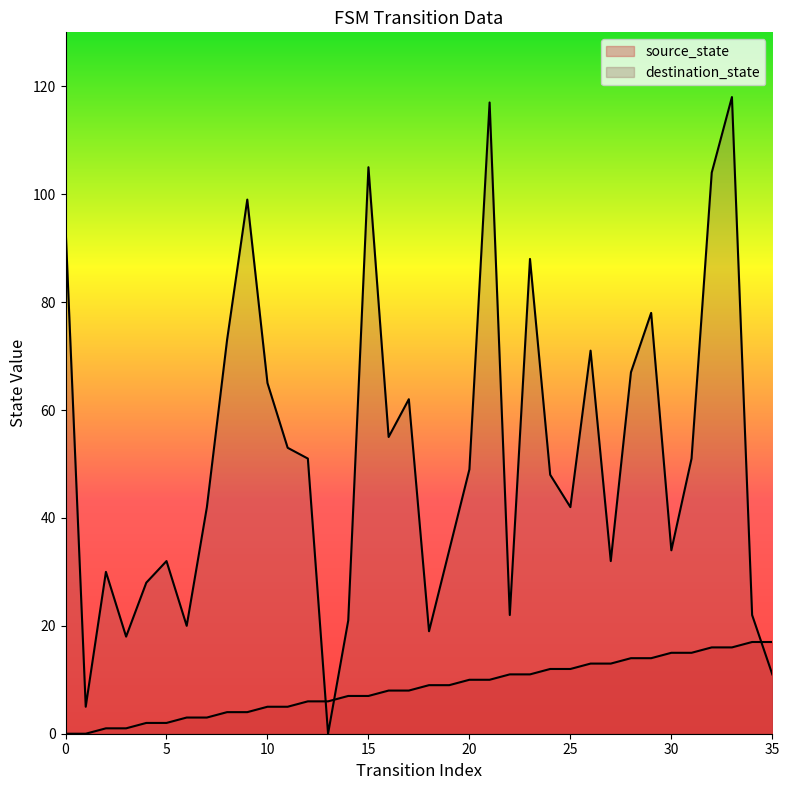

Reading left to right, extract all data points from this chart.

source_state: 0	0	1	1	2	2	3	3	4	4	5	5	6	6	7	7	8	8	9	9	10	10	11	11	12	12	13	13	14	14	15	15	16	16	17	17
destination_state: 94	5	30	18	28	32	20	42	73	99	65	53	51	0	21	105	55	62	19	34	49	117	22	88	48	42	71	32	67	78	34	51	104	118	22	11